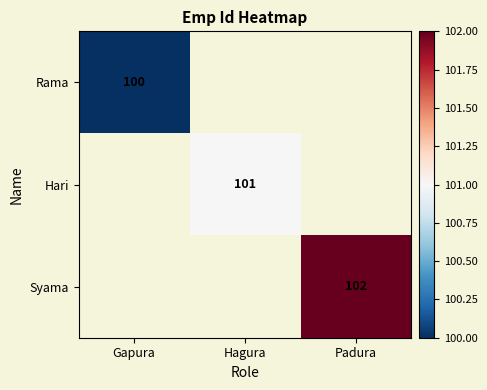

Is it true that Rama equals 32 at Gapura?

False